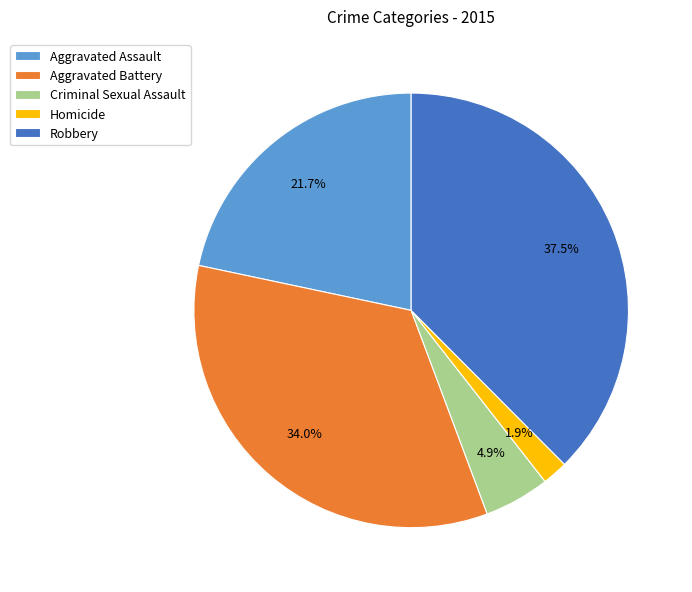

What percentage do Robbery and Aggravated Battery together represent?

71.5%